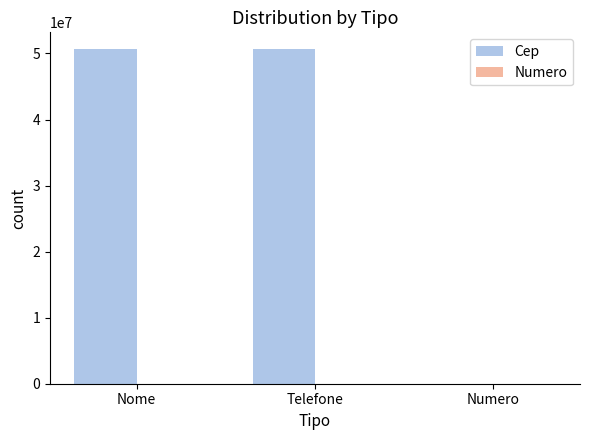

What is the sum of all Cep values?

101340321